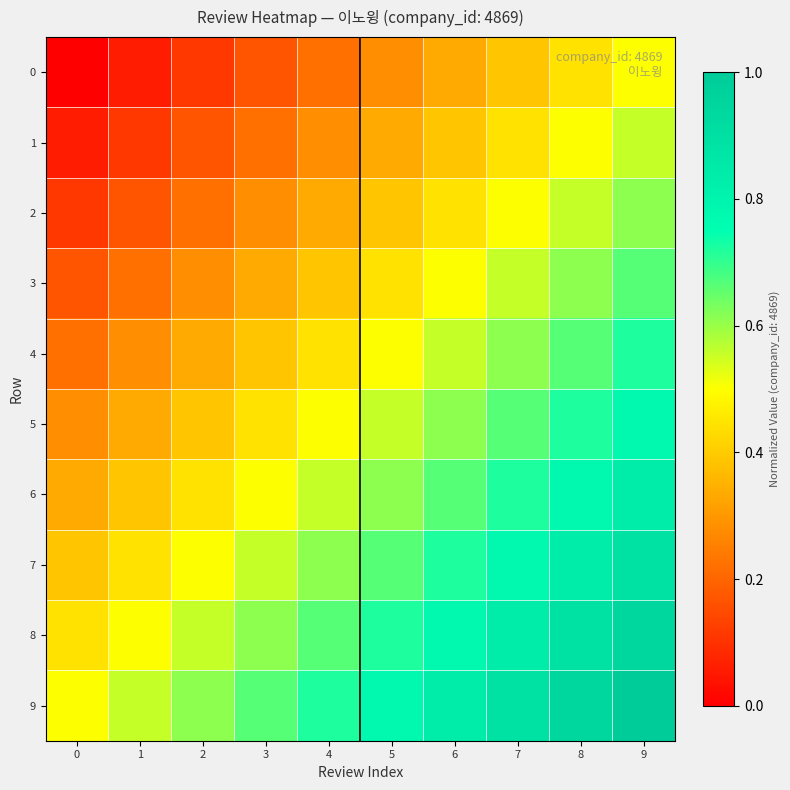

Reading left to right, extract all data points from this chart.

0: 0=0.0	1=0.1	2=0.1	3=0.2	4=0.2	5=0.3	6=0.3	7=0.4	8=0.4	9=0.5
1: 0=0.1	1=0.1	2=0.2	3=0.2	4=0.3	5=0.3	6=0.4	7=0.4	8=0.5	9=0.6
2: 0=0.1	1=0.2	2=0.2	3=0.3	4=0.3	5=0.4	6=0.4	7=0.5	8=0.6	9=0.6
3: 0=0.2	1=0.2	2=0.3	3=0.3	4=0.4	5=0.4	6=0.5	7=0.6	8=0.6	9=0.7
4: 0=0.2	1=0.3	2=0.3	3=0.4	4=0.4	5=0.5	6=0.6	7=0.6	8=0.7	9=0.7
5: 0=0.3	1=0.3	2=0.4	3=0.4	4=0.5	5=0.6	6=0.6	7=0.7	8=0.7	9=0.8
6: 0=0.3	1=0.4	2=0.4	3=0.5	4=0.6	5=0.6	6=0.7	7=0.7	8=0.8	9=0.8
7: 0=0.4	1=0.4	2=0.5	3=0.6	4=0.6	5=0.7	6=0.7	7=0.8	8=0.8	9=0.9
8: 0=0.4	1=0.5	2=0.6	3=0.6	4=0.7	5=0.7	6=0.8	7=0.8	8=0.9	9=0.9
9: 0=0.5	1=0.6	2=0.6	3=0.7	4=0.7	5=0.8	6=0.8	7=0.9	8=0.9	9=1.0